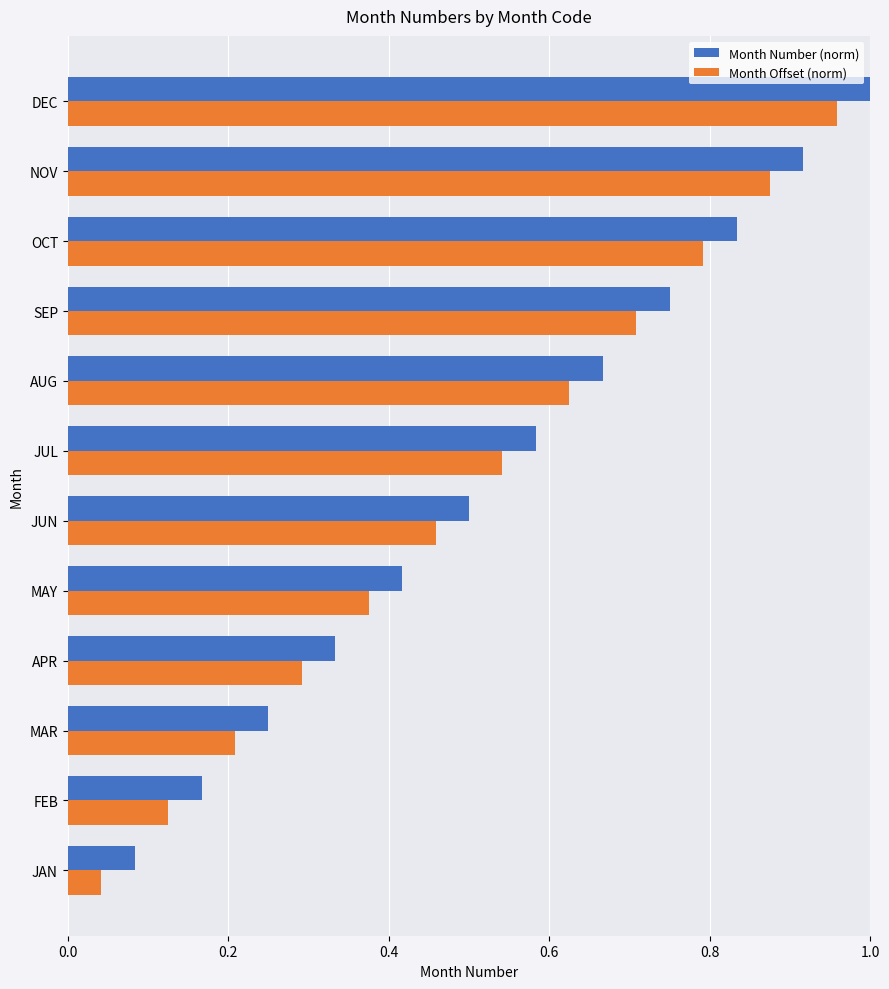

True or false: Month Number (norm) has a value of 0.7 at AUG.

True